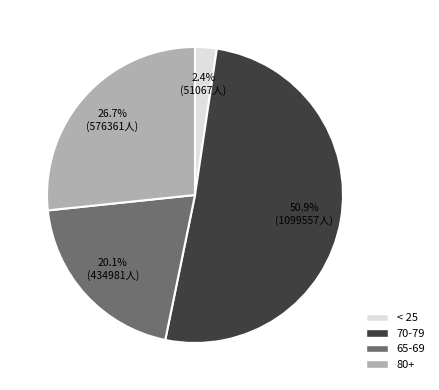

Between 65-69 and 80+, which is larger?

80+